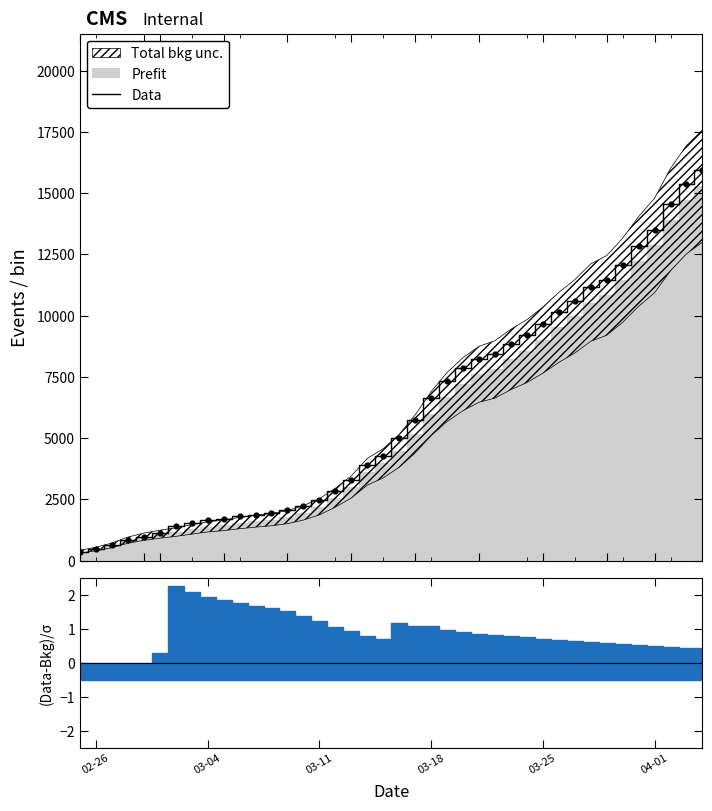

What is the maximum value for Data?

15926